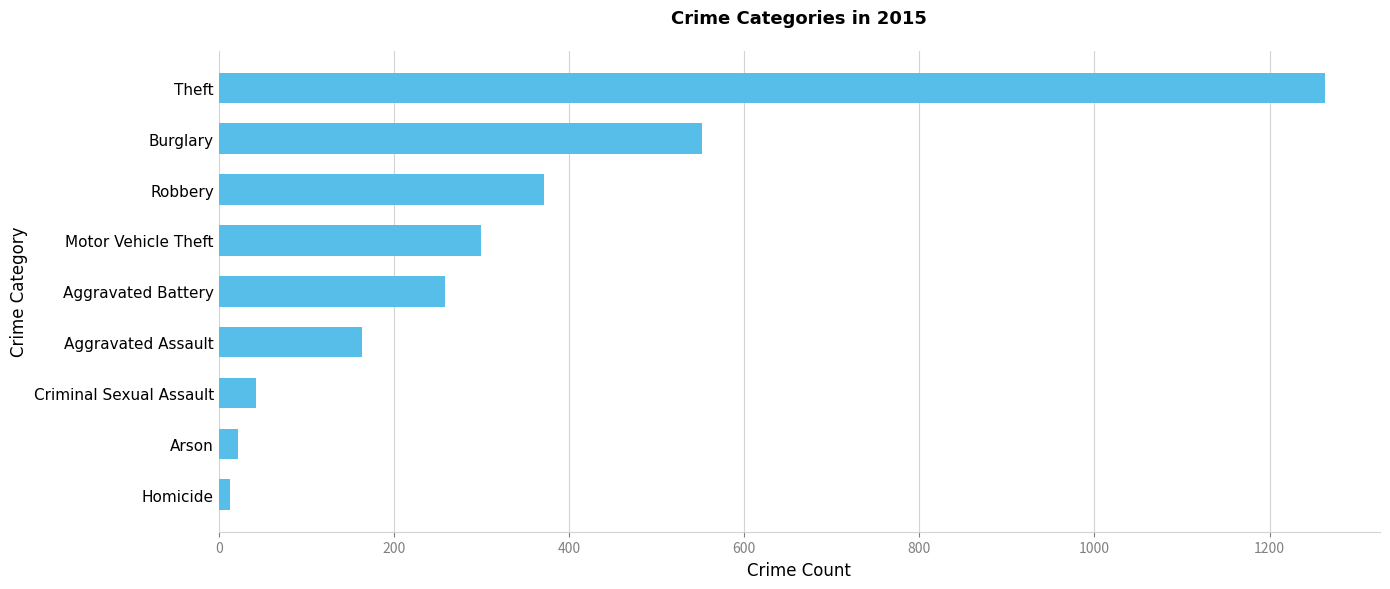

Which category has the highest value across all series?

Theft